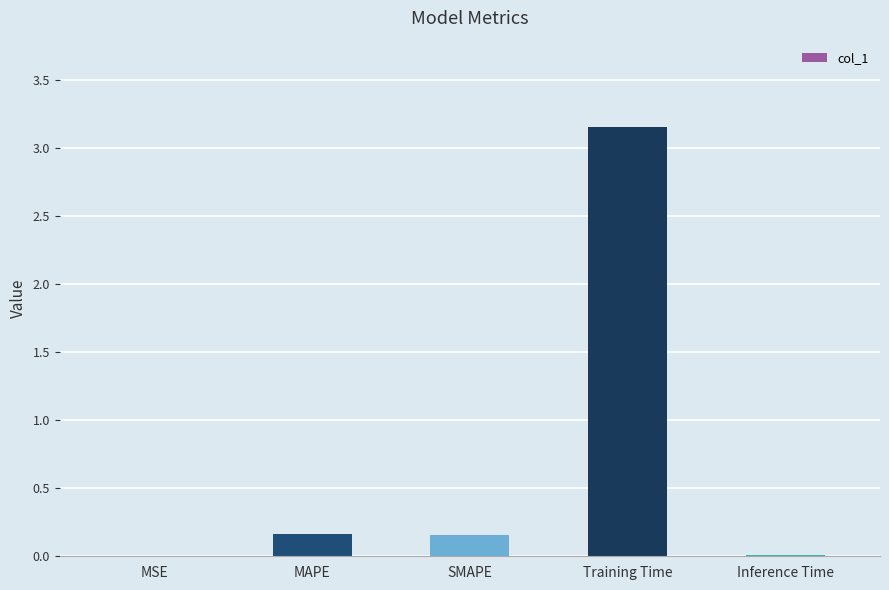

The value at Training Time is 1.7. True or false?

False